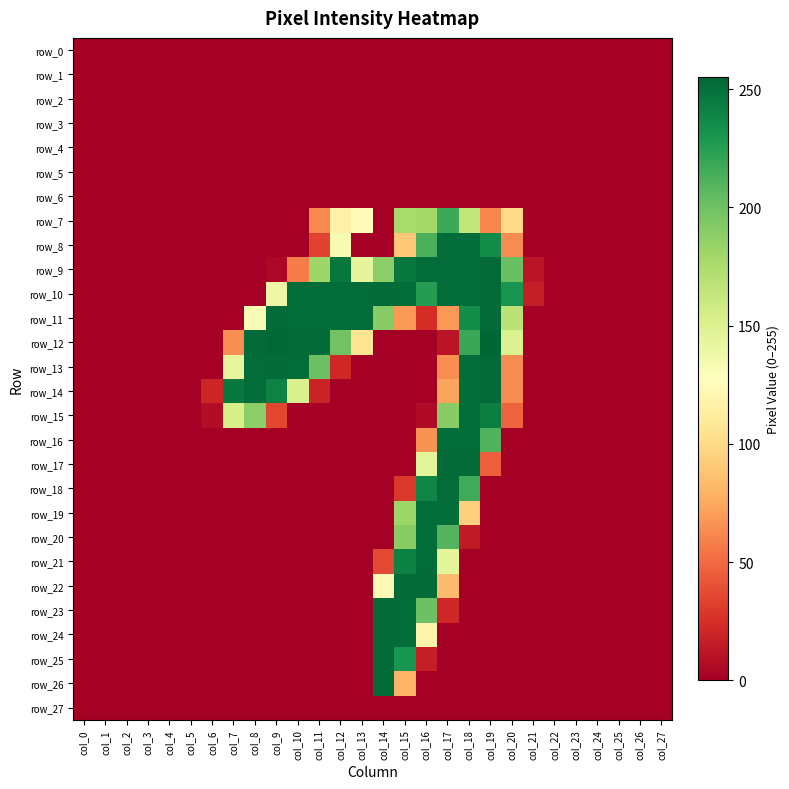

Between col_14 and col_18, which is larger?

col_14